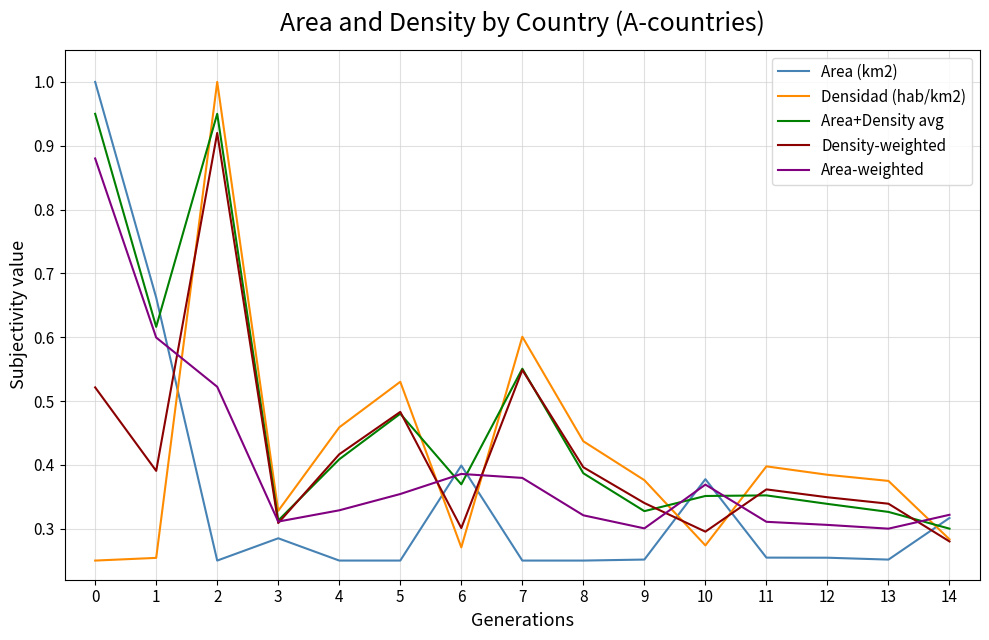

Where do Area-weighted and Densidad (hab/km2) first cross each other?

1 and 2